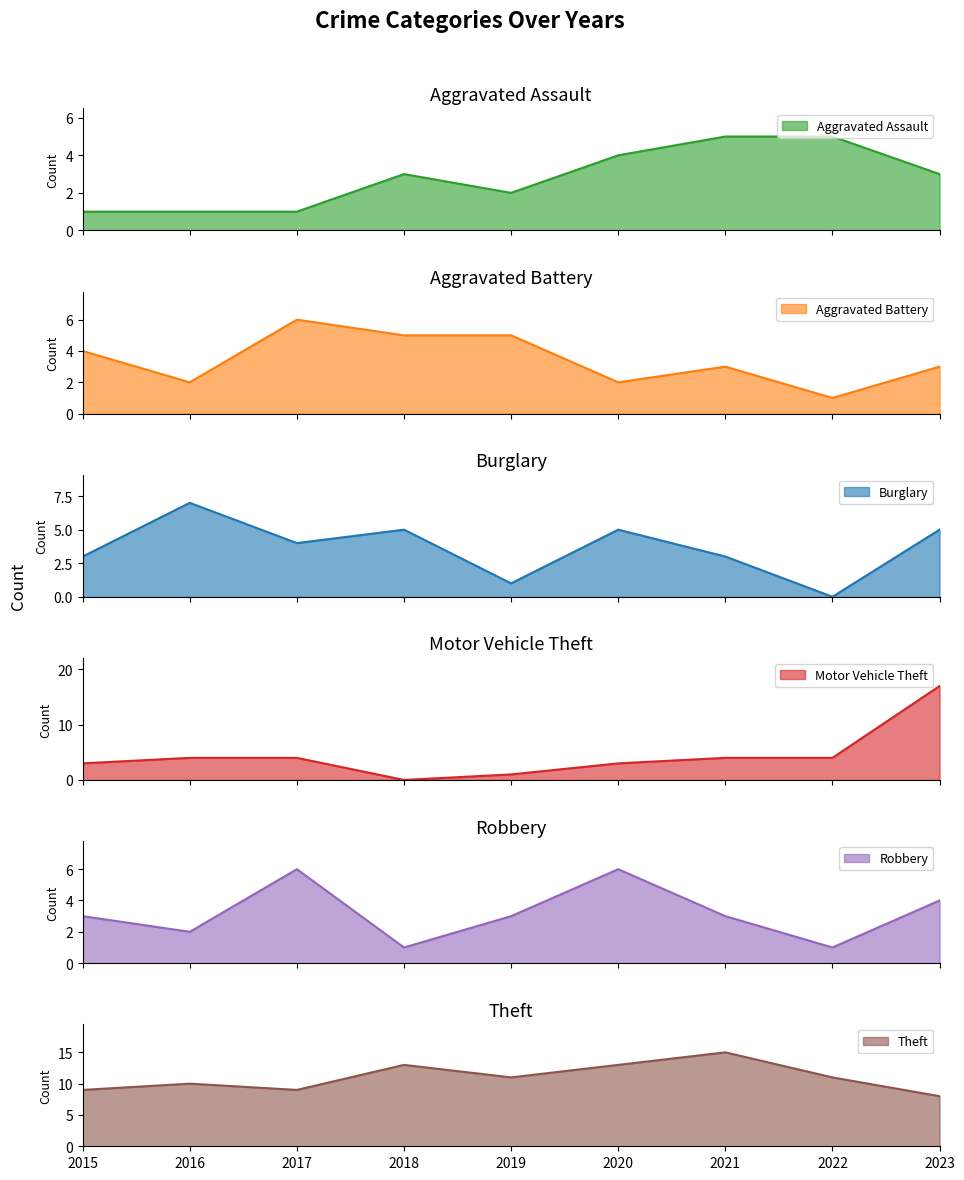

What is the spread (max minus min) of values at 2018?

13